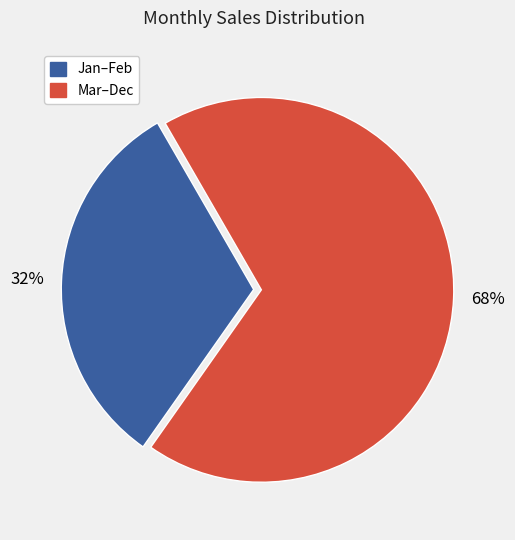

To the nearest percent, what is the difference between the largest and smallest slice percentages?

36%